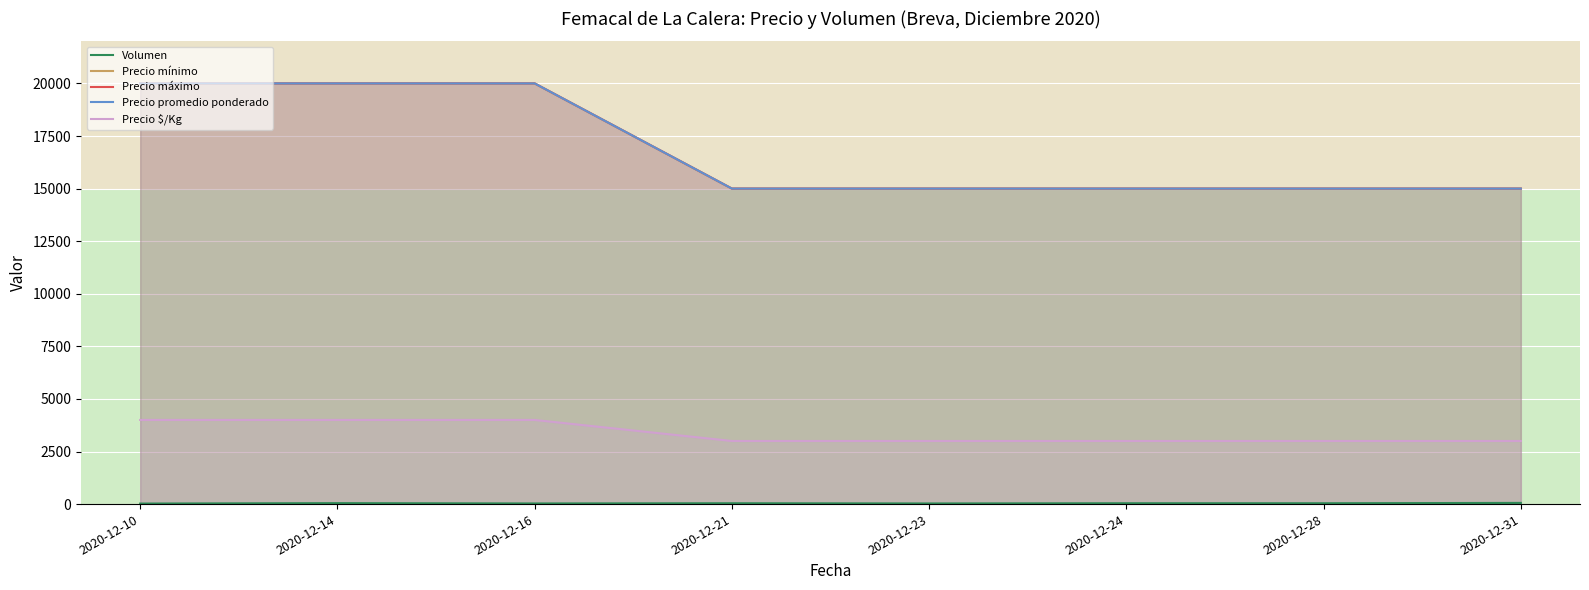

What is the lowest value of the Precio mínimo series?

15000